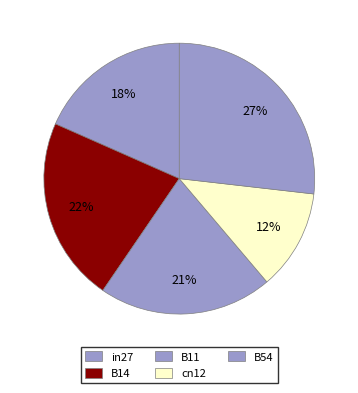

What is the ratio of the value at B54 to the value at B14?

1.2